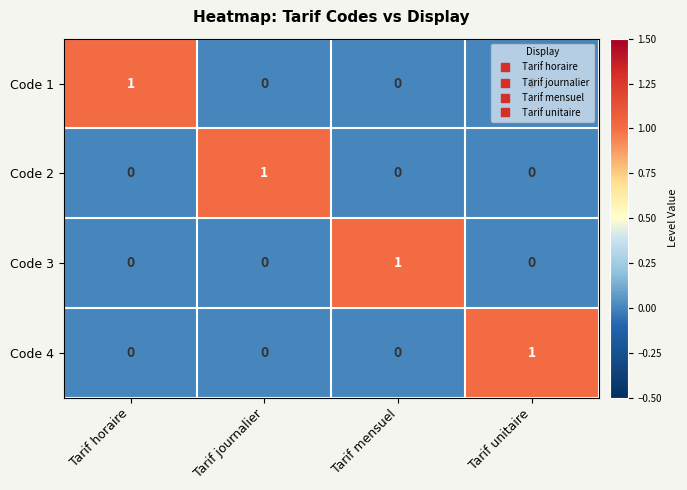

What is the difference between the highest and lowest values at Tarif unitaire?

1